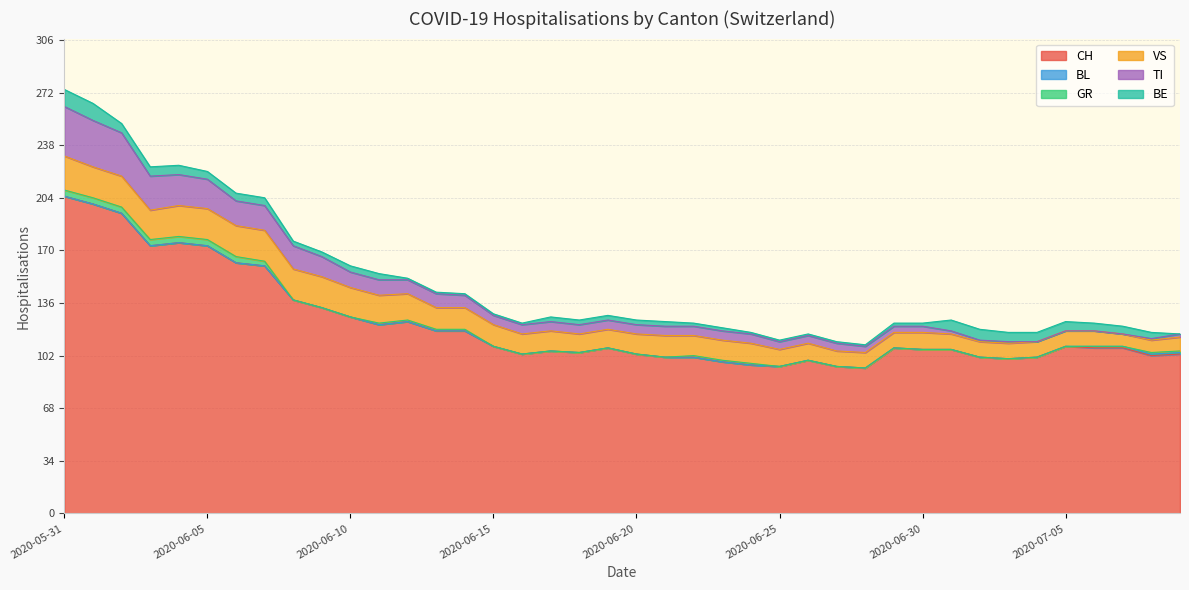

Which category has the highest value in the GR series?

2020-05-31